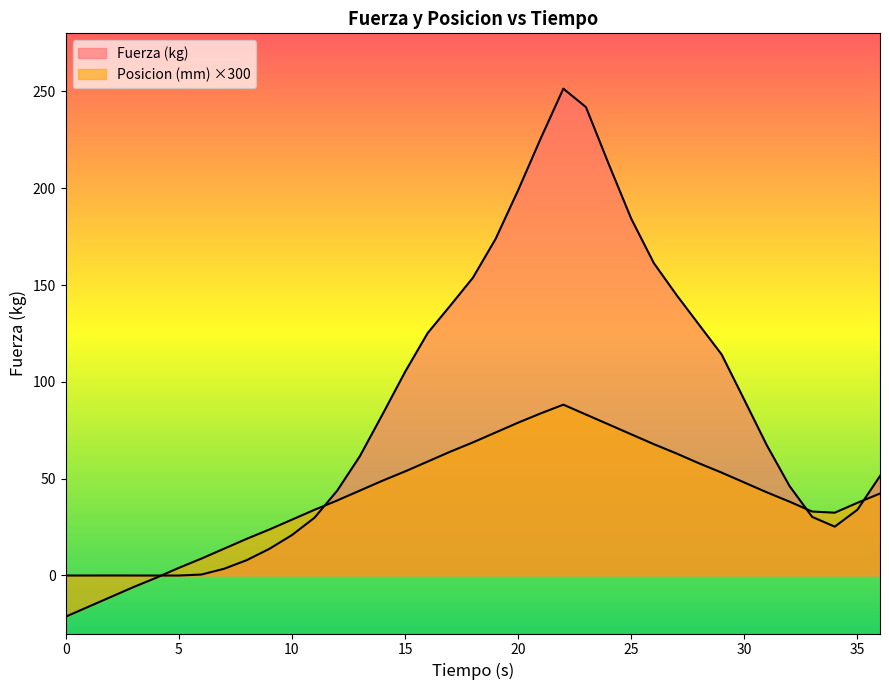

The value of Fuerza at 29 is 114.1. True or false?

True